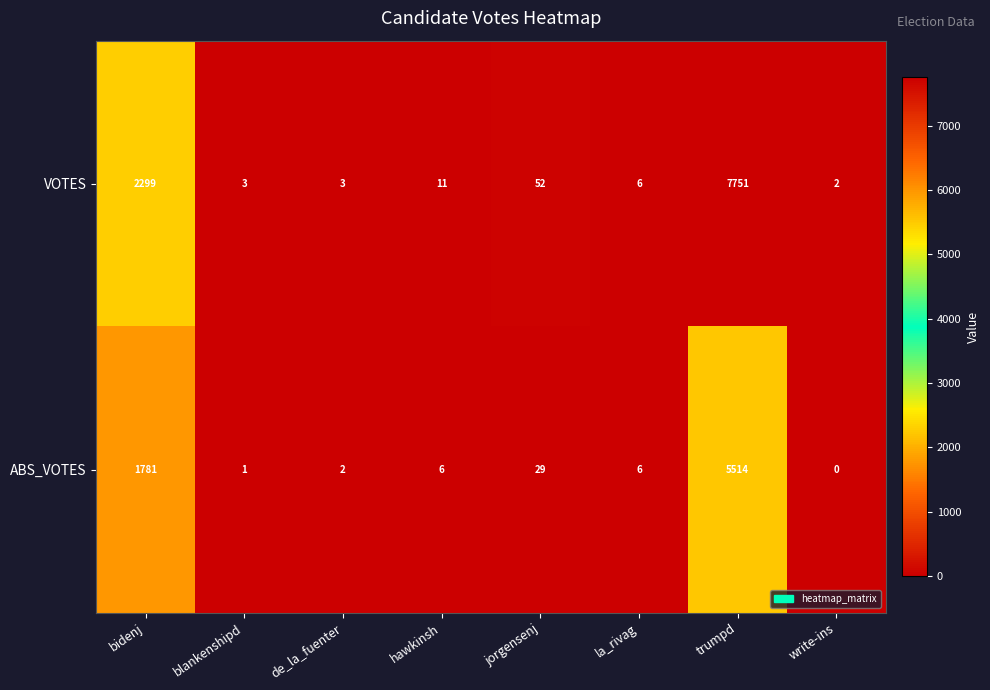

Rank the series at write-ins from lowest to highest value.

ABS_VOTES, VOTES